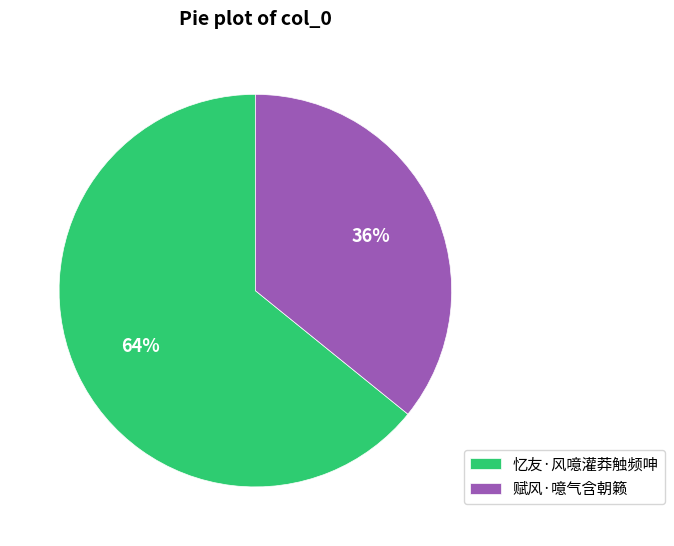

Is the sum of 赋风·噫气含朝籁 and 忆友·风噫灌莽触频呻 greater than half?

Yes